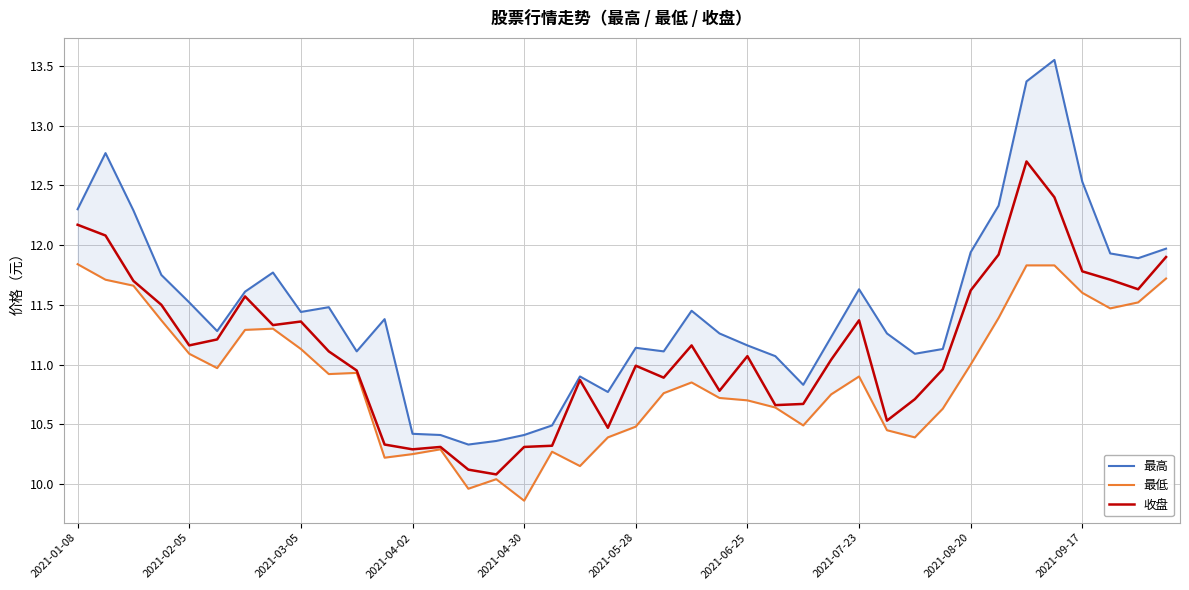

At how many categories does at least one series exceed 12?

7